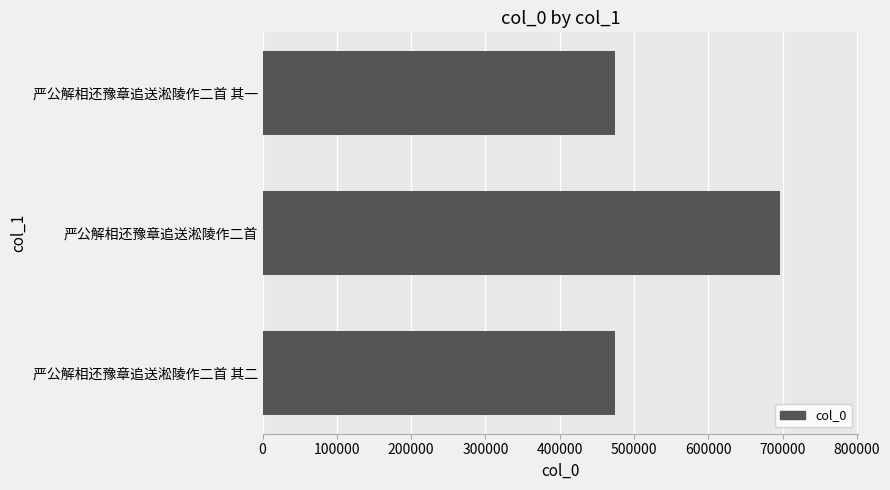

True or false: the data shows 475044 at 严公解相还豫章追送淞陵作二首 其二.

True